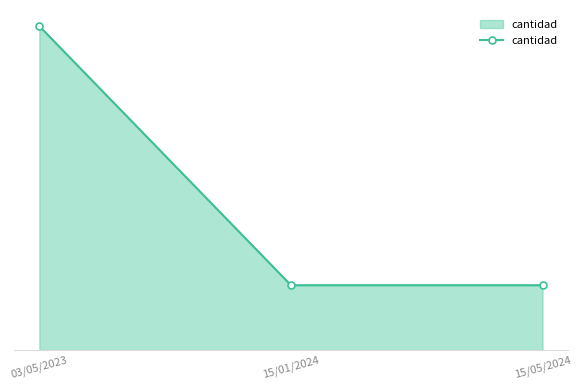

Does the chart have visible grid lines?

No